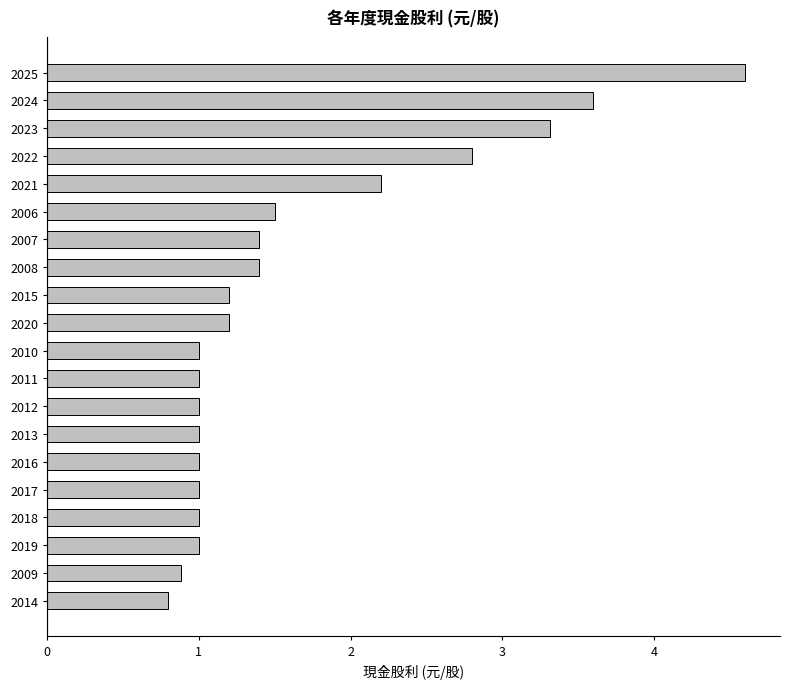

Reading bottom to top, list all the values displayed in this chart.

2014=0.8	2009=0.9	2019=1.0	2018=1.0	2017=1.0	2016=1.0	2013=1.0	2012=1.0	2011=1.0	2010=1.0	2020=1.2	2015=1.2	2008=1.4	2007=1.4	2006=1.5	2021=2.2	2022=2.8	2023=3.3	2024=3.6	2025=4.6